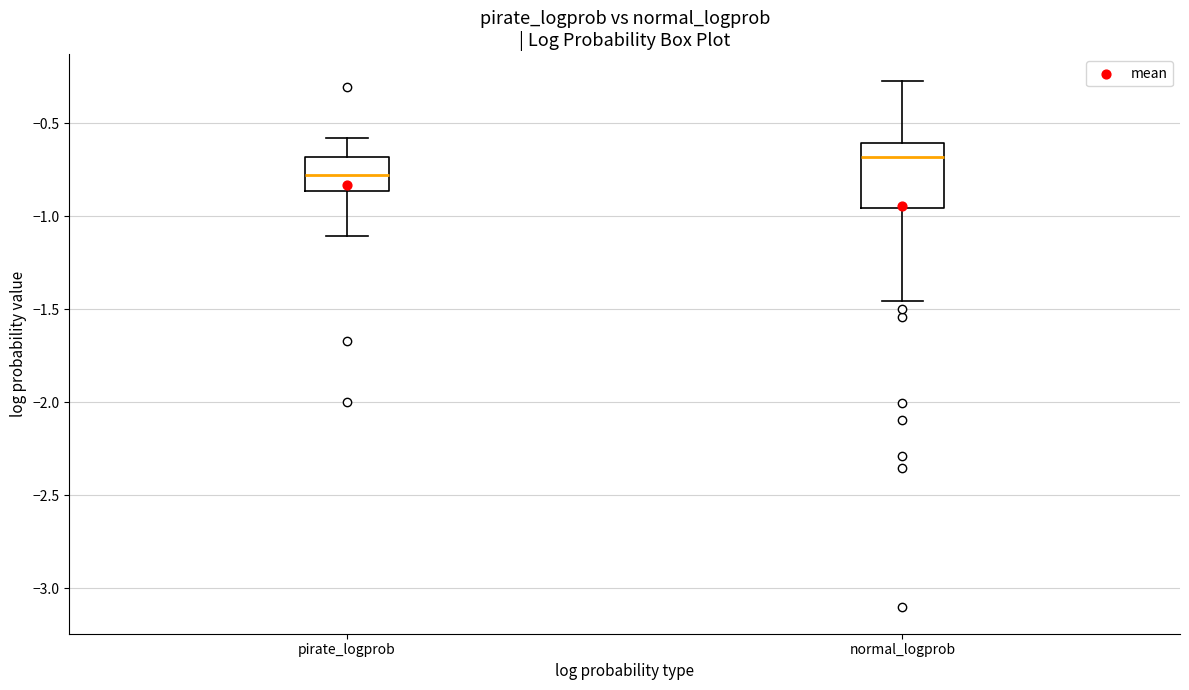

Comparing the boxes themselves (not the whiskers), which one is the tallest?

normal_logprob